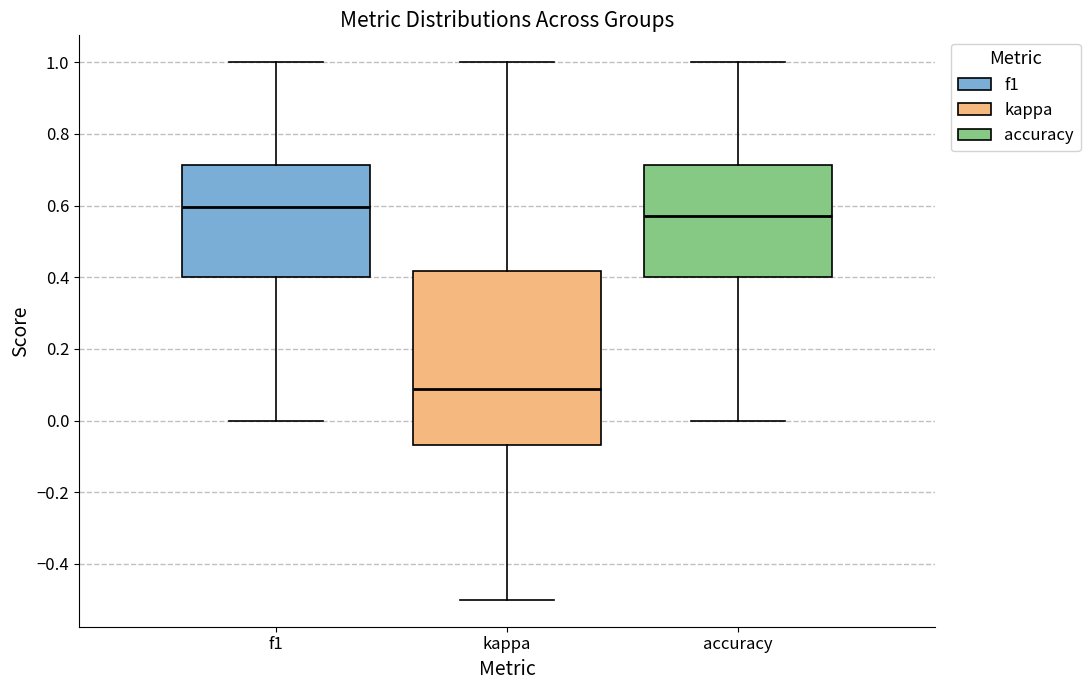

Reading left to right, transcribe this box plot: for each box, give where its median line is, the range the box spans, and where its two whiskers end, as read against the y-axis. The values are not printed on the chart, so give them approximately, as read against the axis.

f1: median 0.60, box 0.40 to 0.72, whiskers 0.00 to 1.00
kappa: median 0.08, box -0.06 to 0.42, whiskers -0.50 to 1.00
accuracy: median 0.58, box 0.40 to 0.72, whiskers 0.00 to 1.00